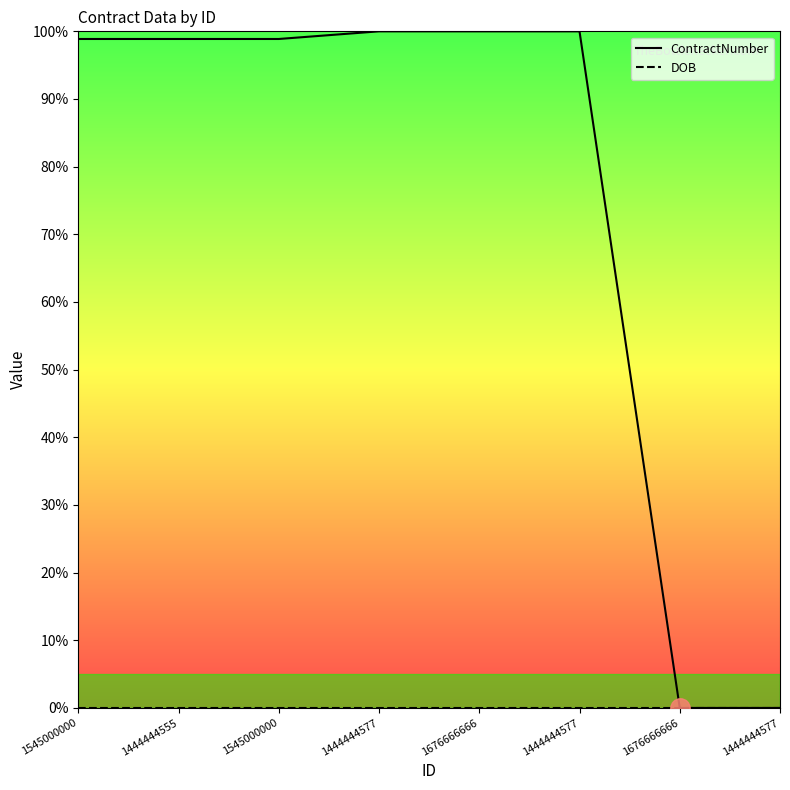

The ContractNumber series shows 98.9 at 1444444555. True or false?

True